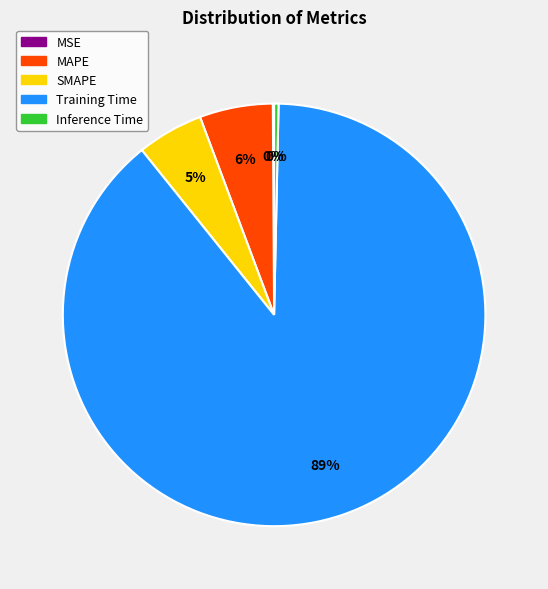

Which has a higher value, MAPE or Inference Time?

MAPE